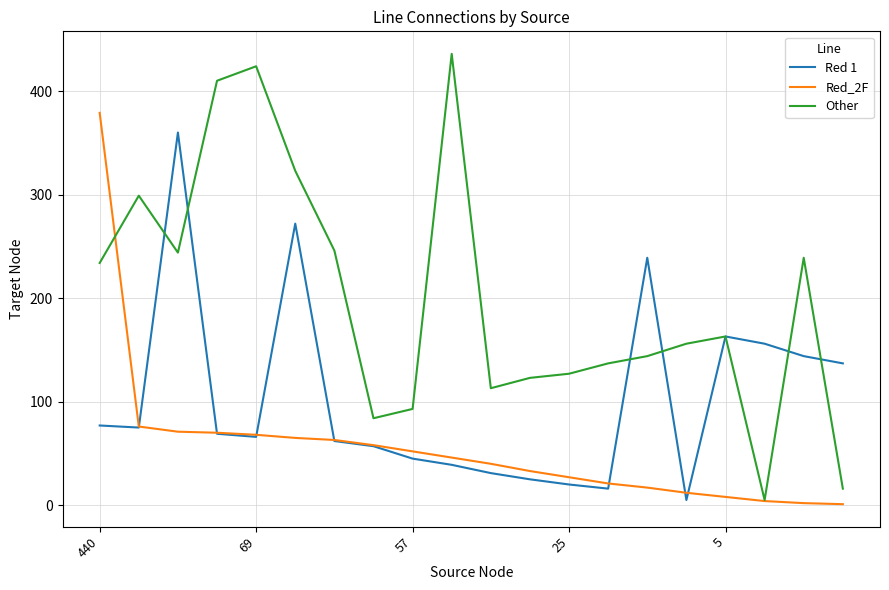

What is the maximum value shown in the chart?

436